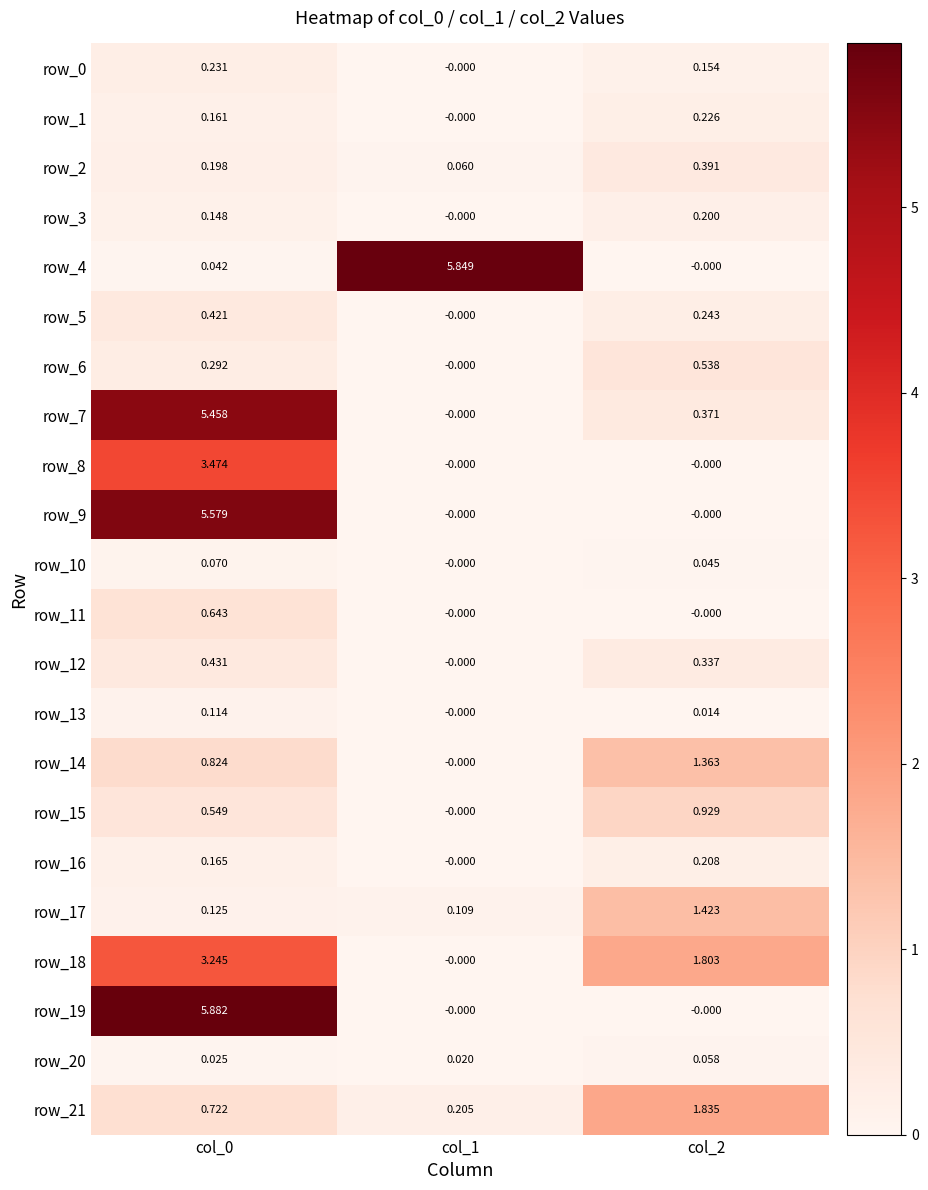

Is the value of row_14 at col_2 greater than the value of row_18 at col_2?

No